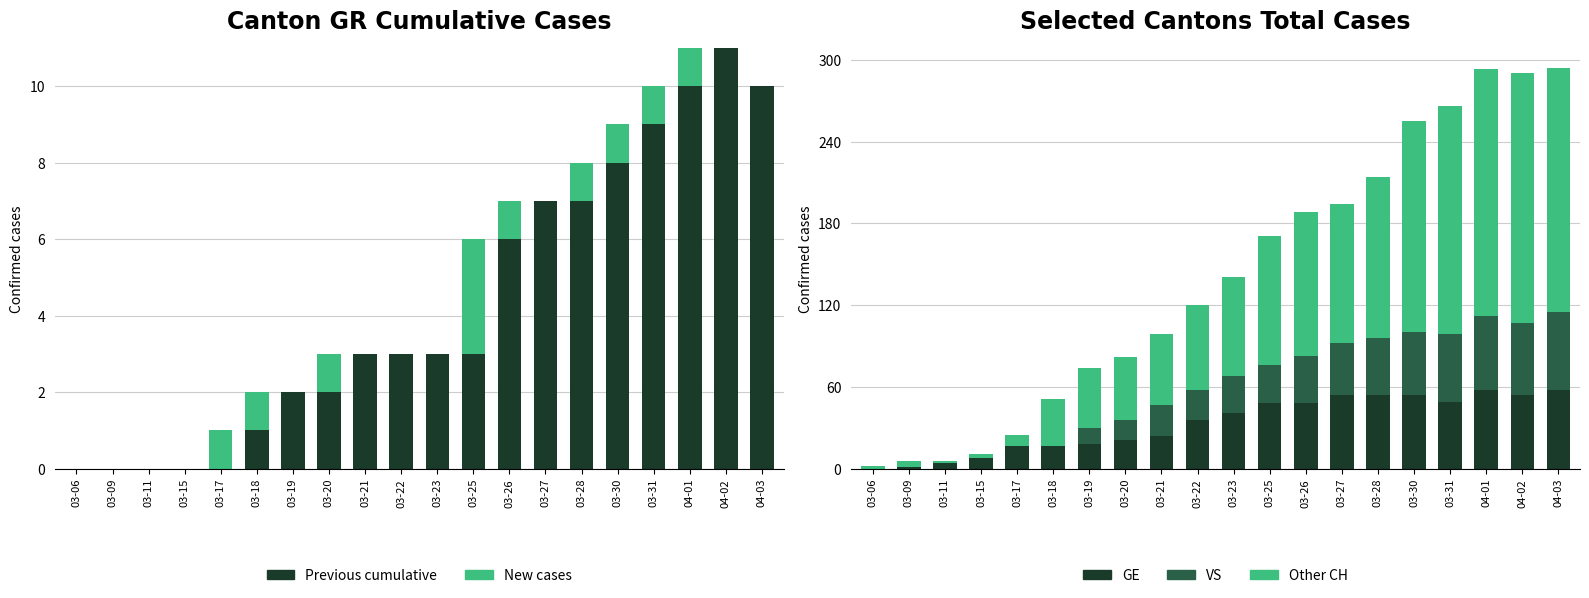

What is the difference between the highest and lowest values at 03-26?

104